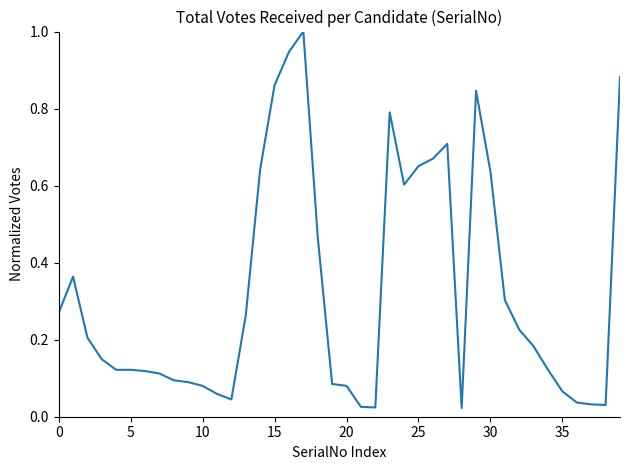

What is the maximum value shown in the chart?

1.0